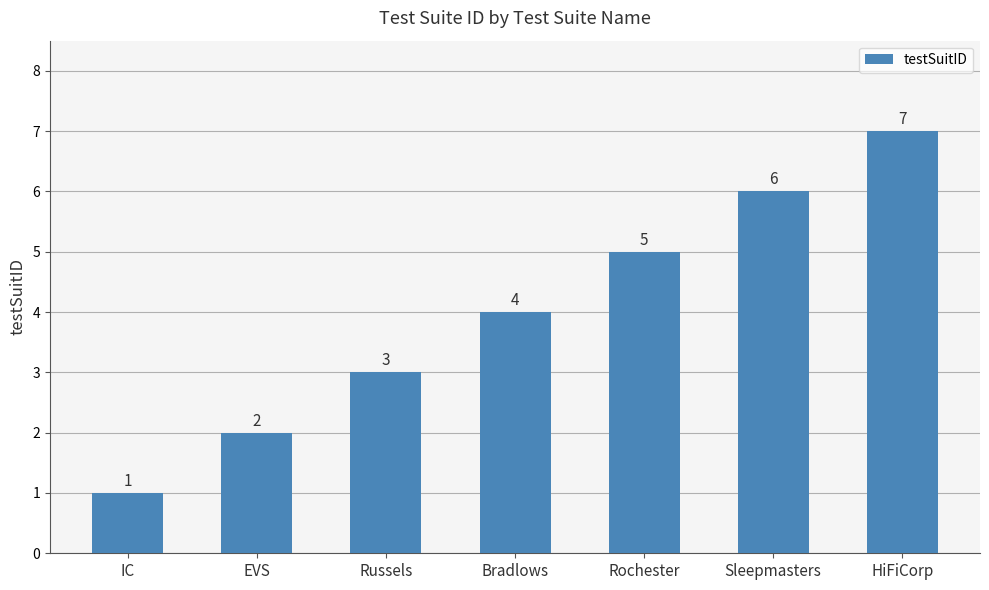

What is the value of the 3rd bar from the left?

3